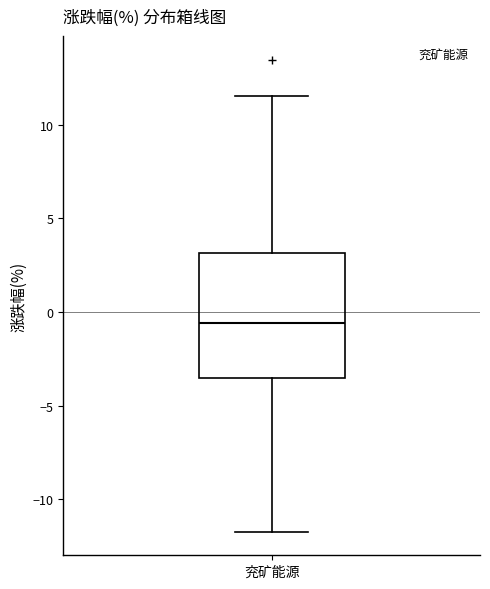

Where does the lower whisker of the box for 兖矿能源 end on the y-axis? The values are not printed on the chart, so give them approximately, as read against the axis.

-11.5